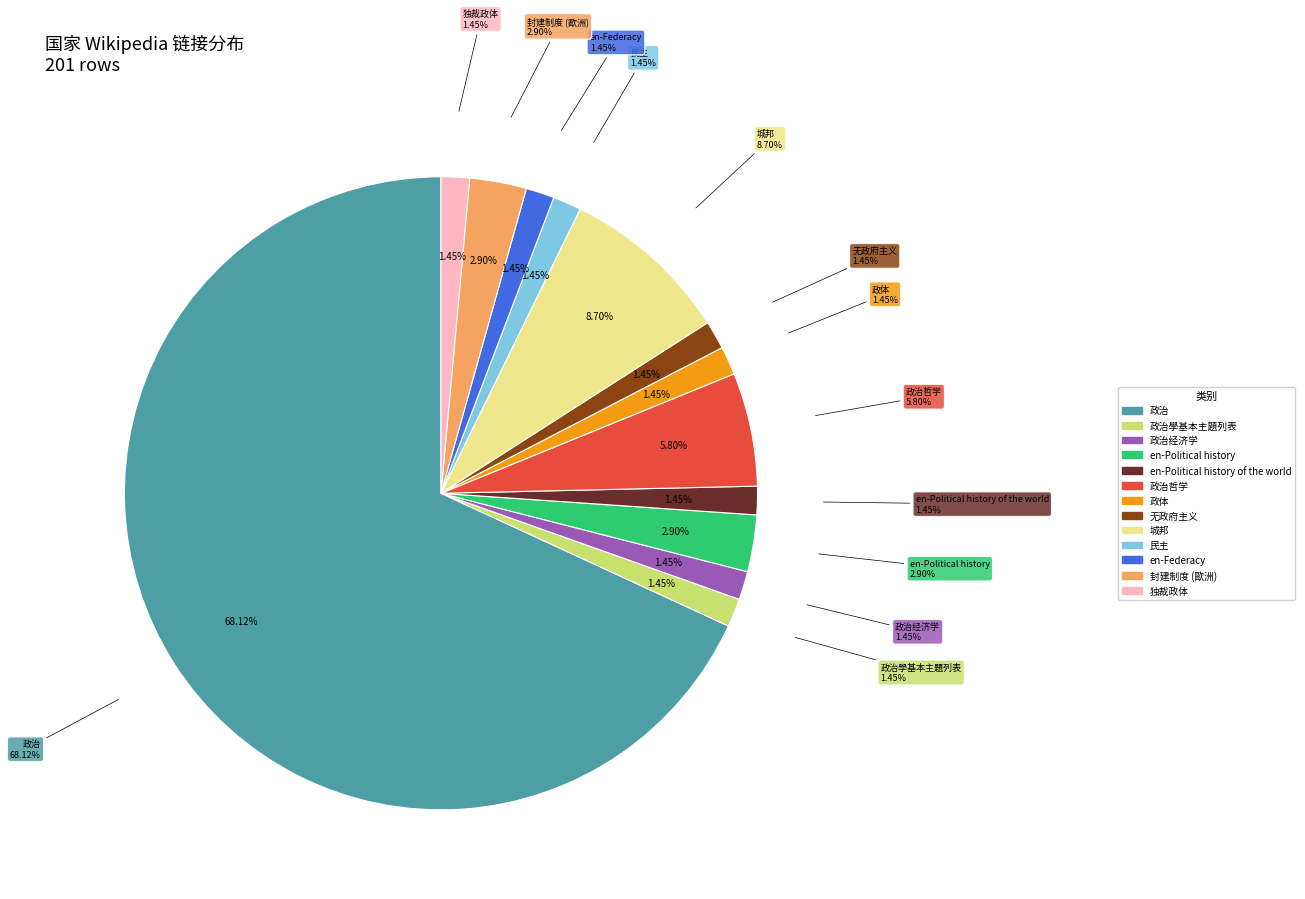

What is the majority slice?

政治